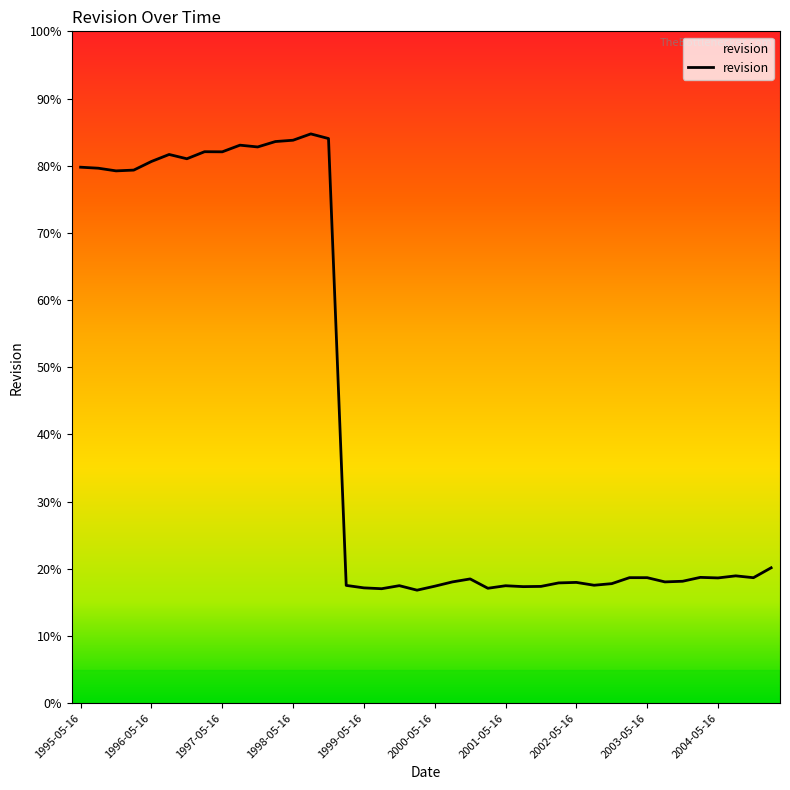

The value at 2000-11-15 is 31.4. True or false?

False